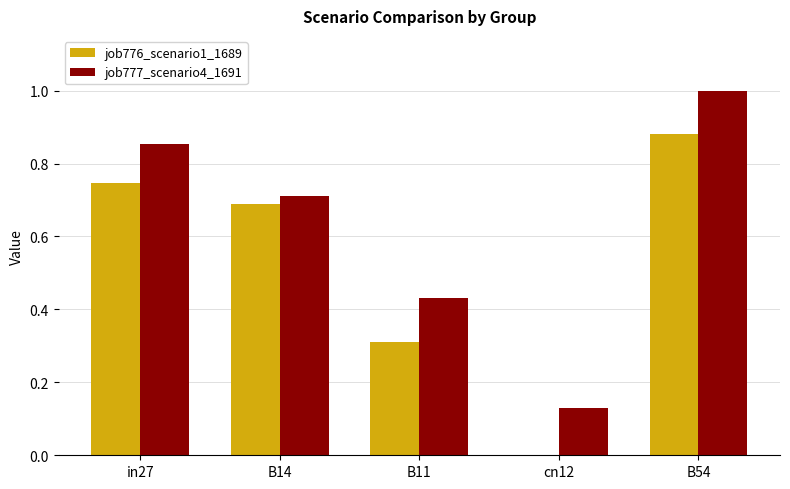

Which category has the highest value across all series?

B54